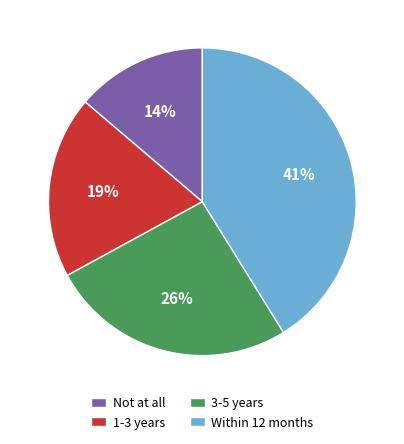

Is the sum of Within 12 months and Not at all greater than half?

Yes